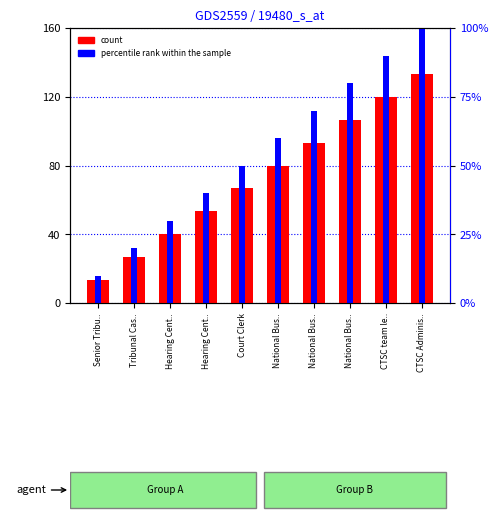

Which has a higher value, Hearing Cent.. or National Bus..?

National Bus..